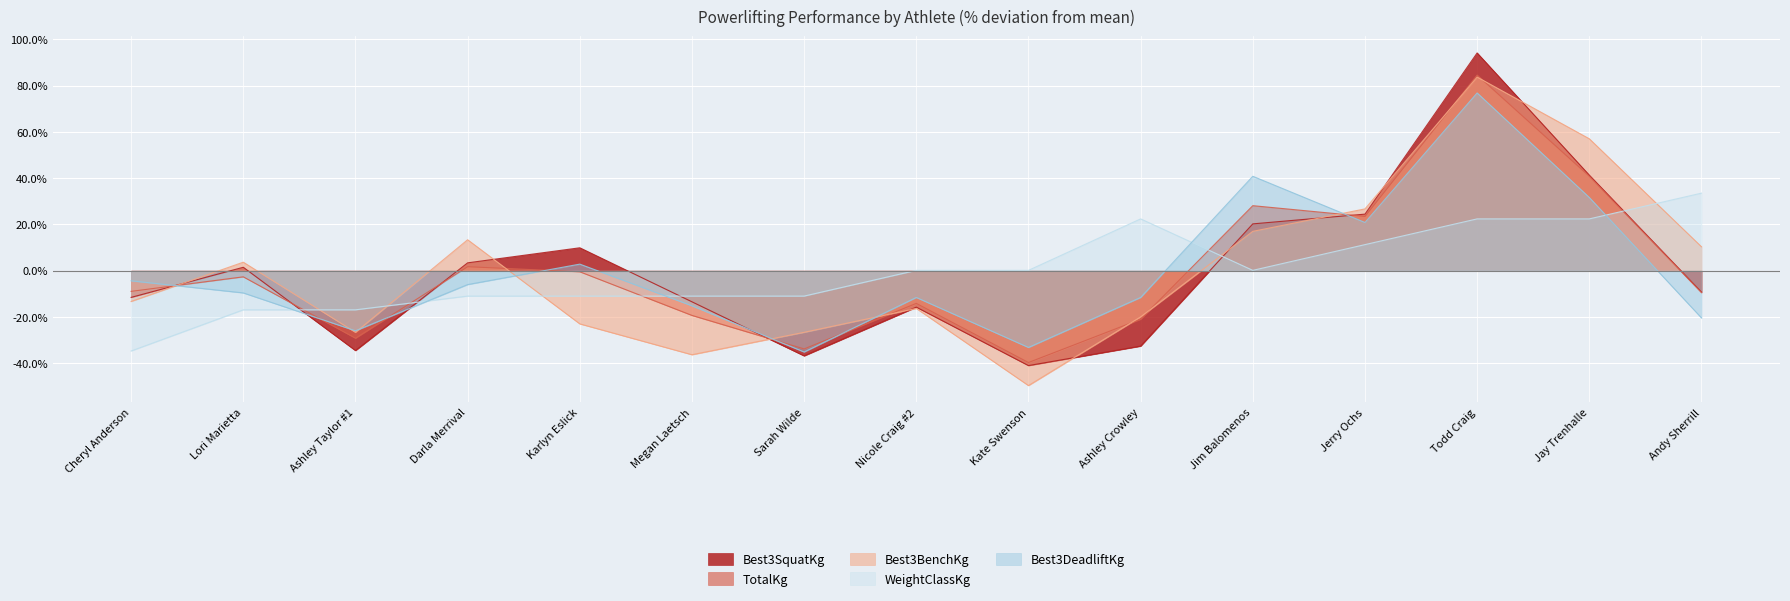

How many negative values does the WeightClassKg series have?

7